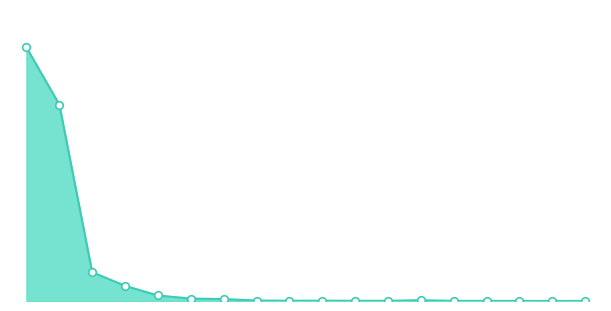

Is this an area chart (filled region under the line)?

Yes